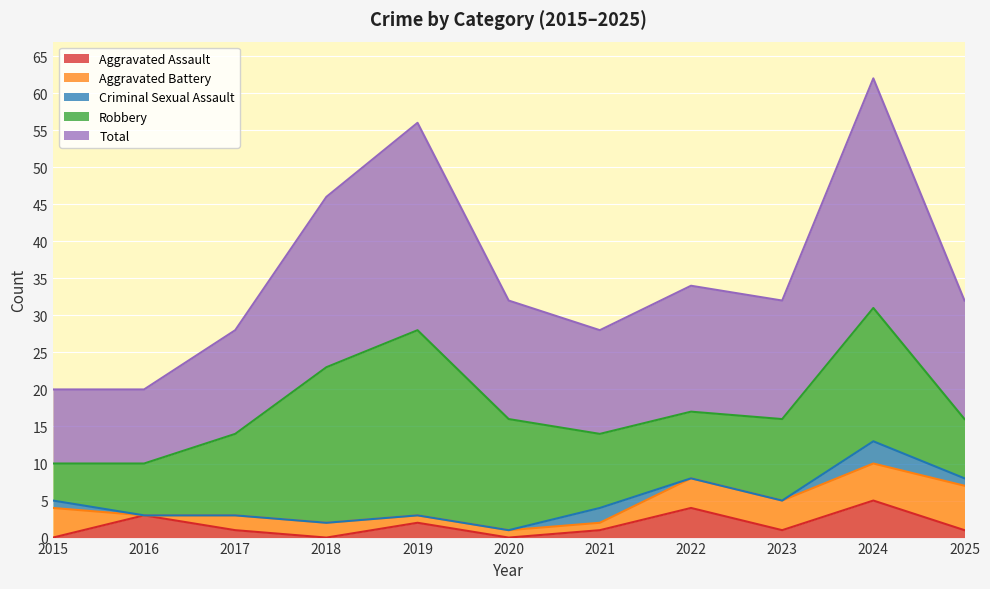

Rank the series by their maximum value, from highest to lowest.

Total, Robbery, Aggravated Battery, Aggravated Assault, Criminal Sexual Assault